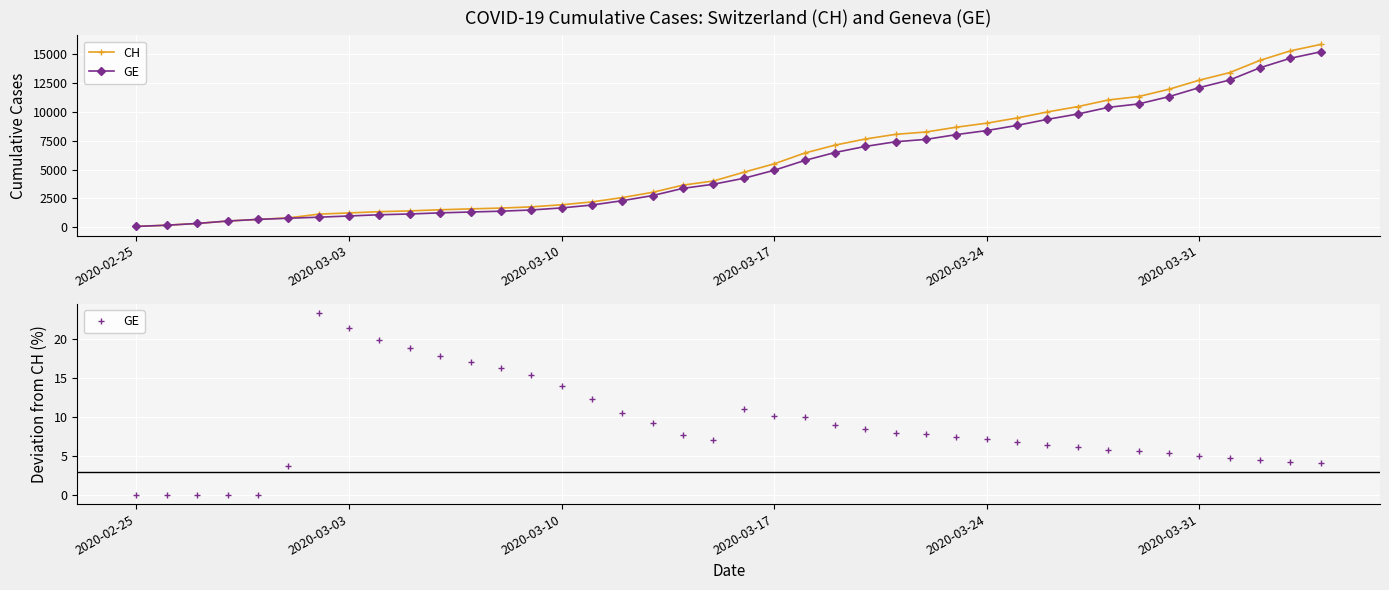

True or false: GE and CH cross at least once.

False